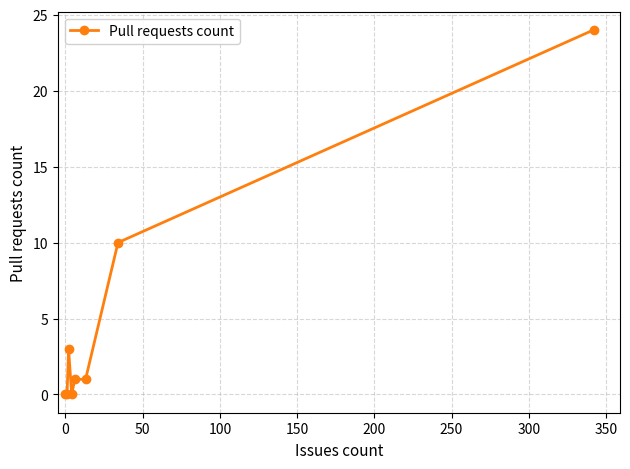

Is this an area chart (filled region under the line)?

No